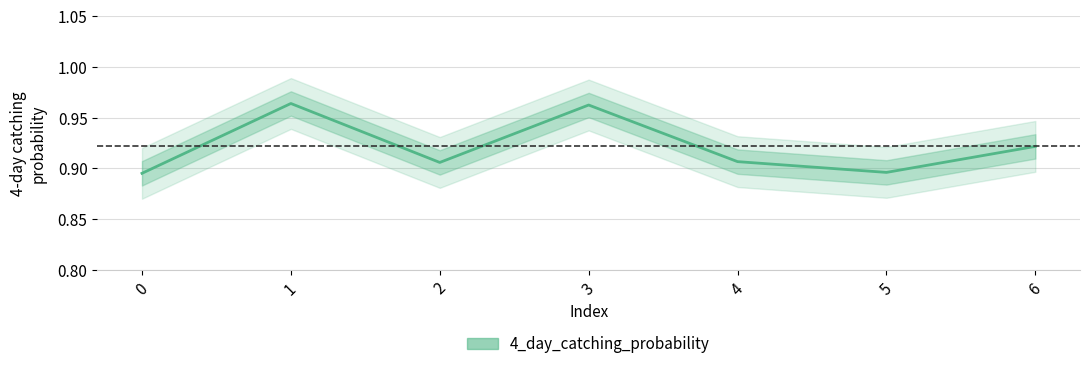

The value at 0 is 0.9. True or false?

True